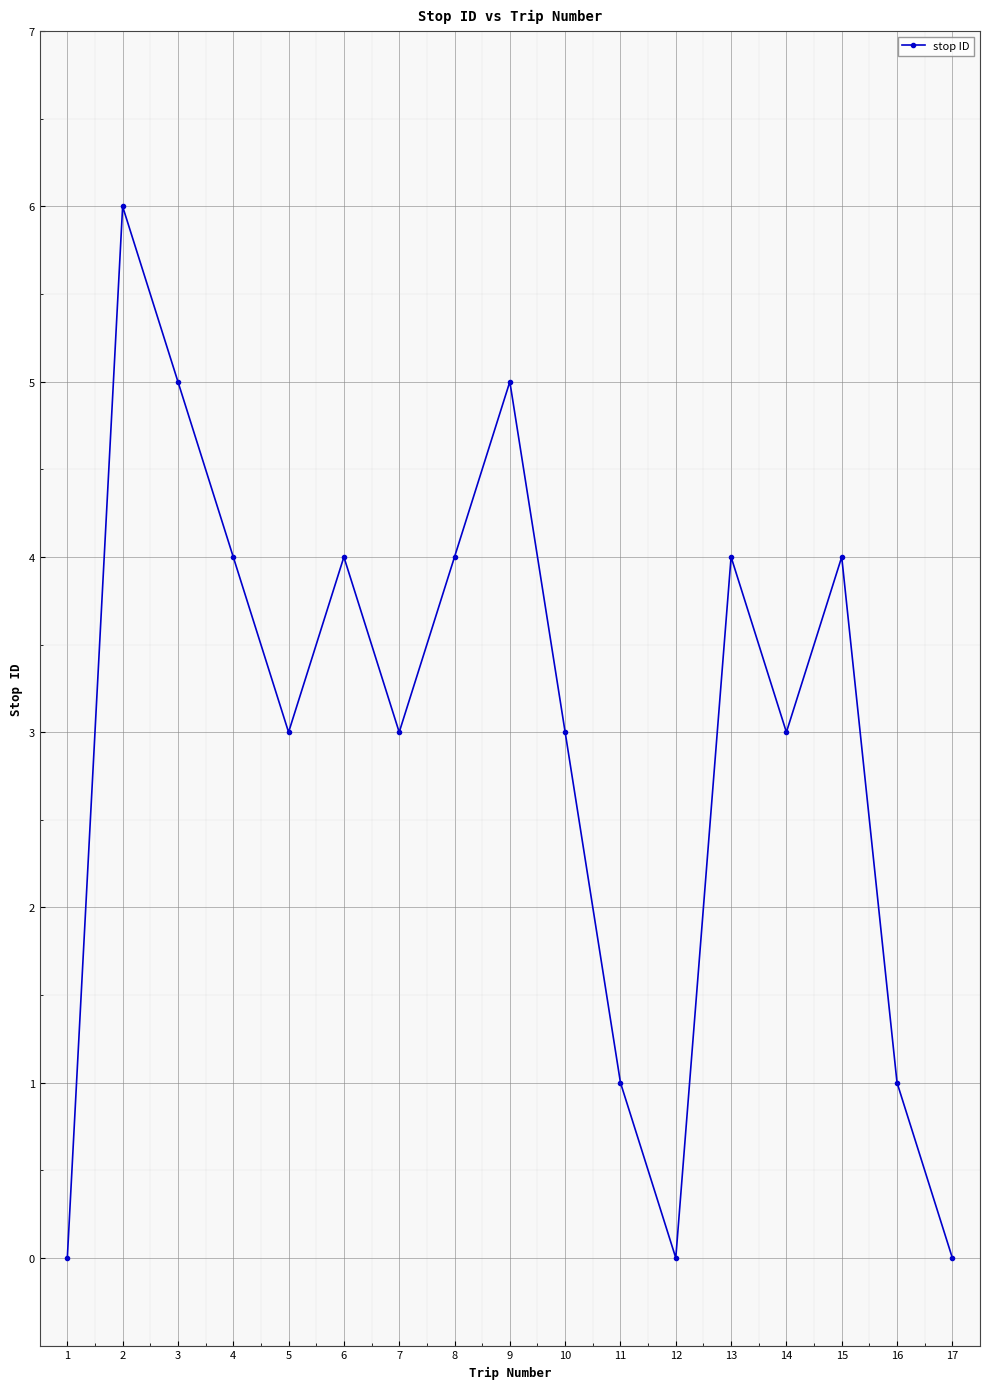

What is the value of the 11th point from the left?

1